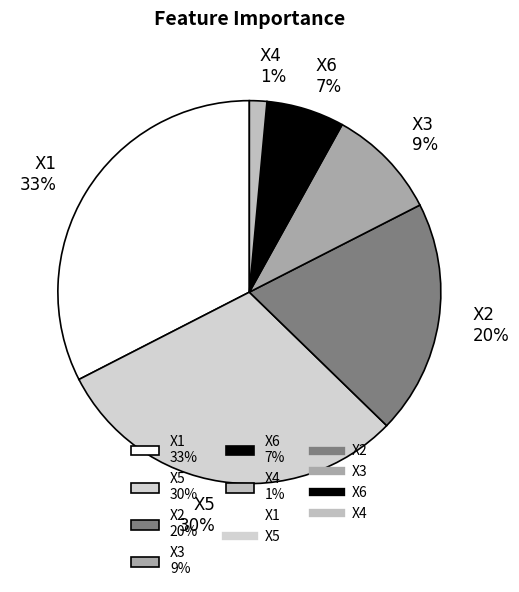

Rank the categories by value from highest to lowest.

X1, X5, X2, X3, X6, X4